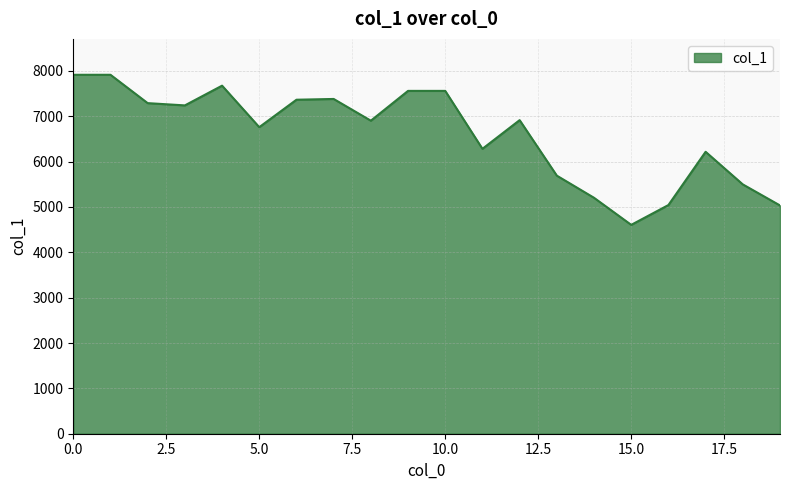

What is the average value?

6602